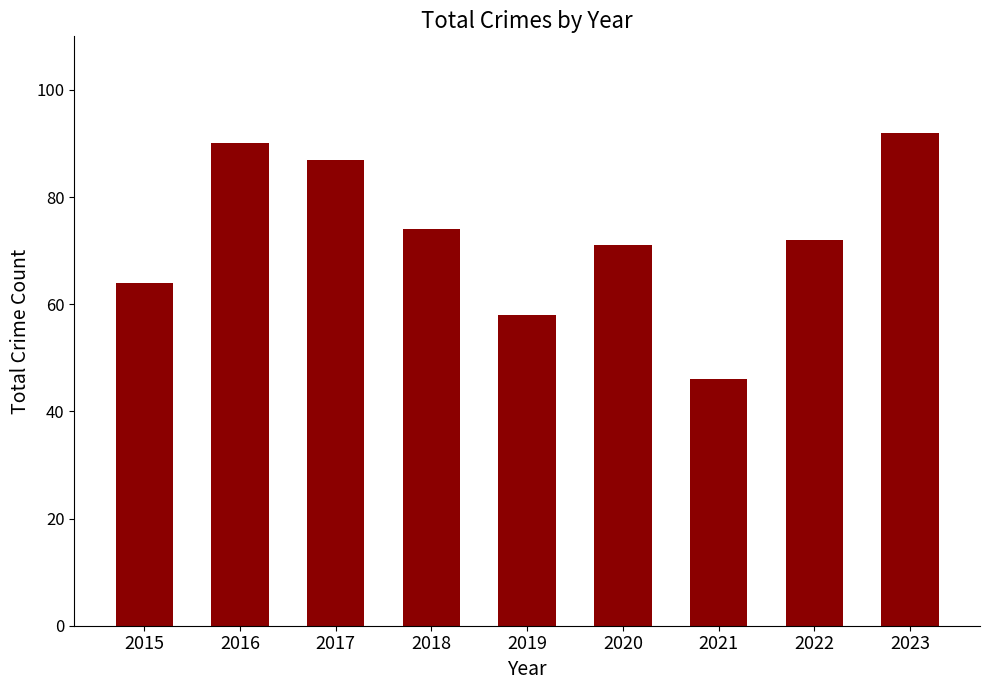

The chart shows a value of 30 at 2020. True or false?

False